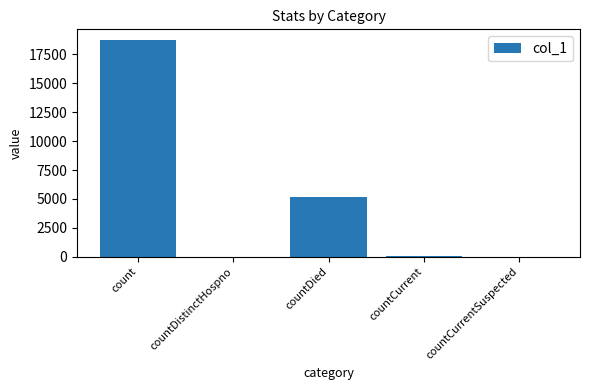

Where is the data nearest to the value 9364?

countDied